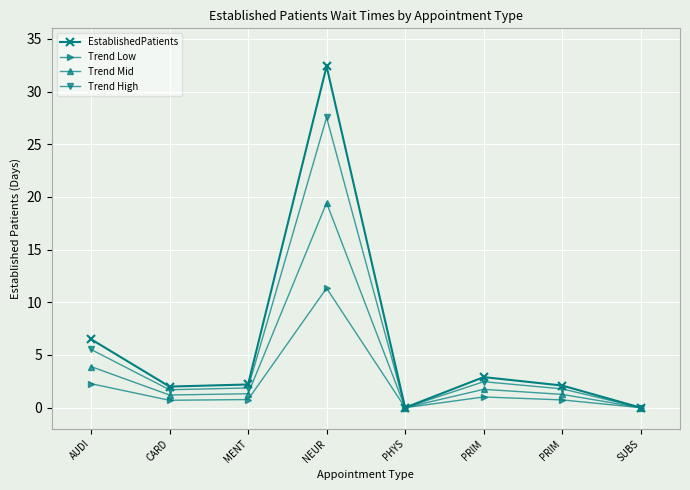

Which series has the widest spread of values?

EstablishedPatients